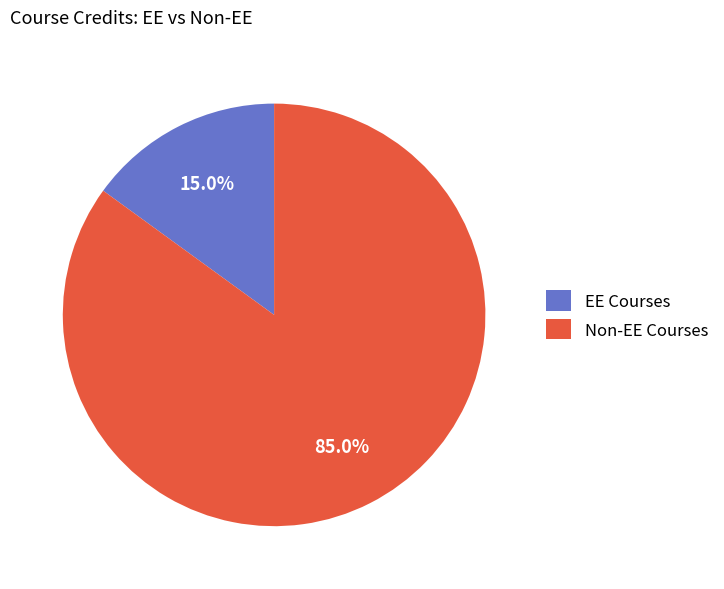

Is there any slice that represents more than half of the pie?

Yes